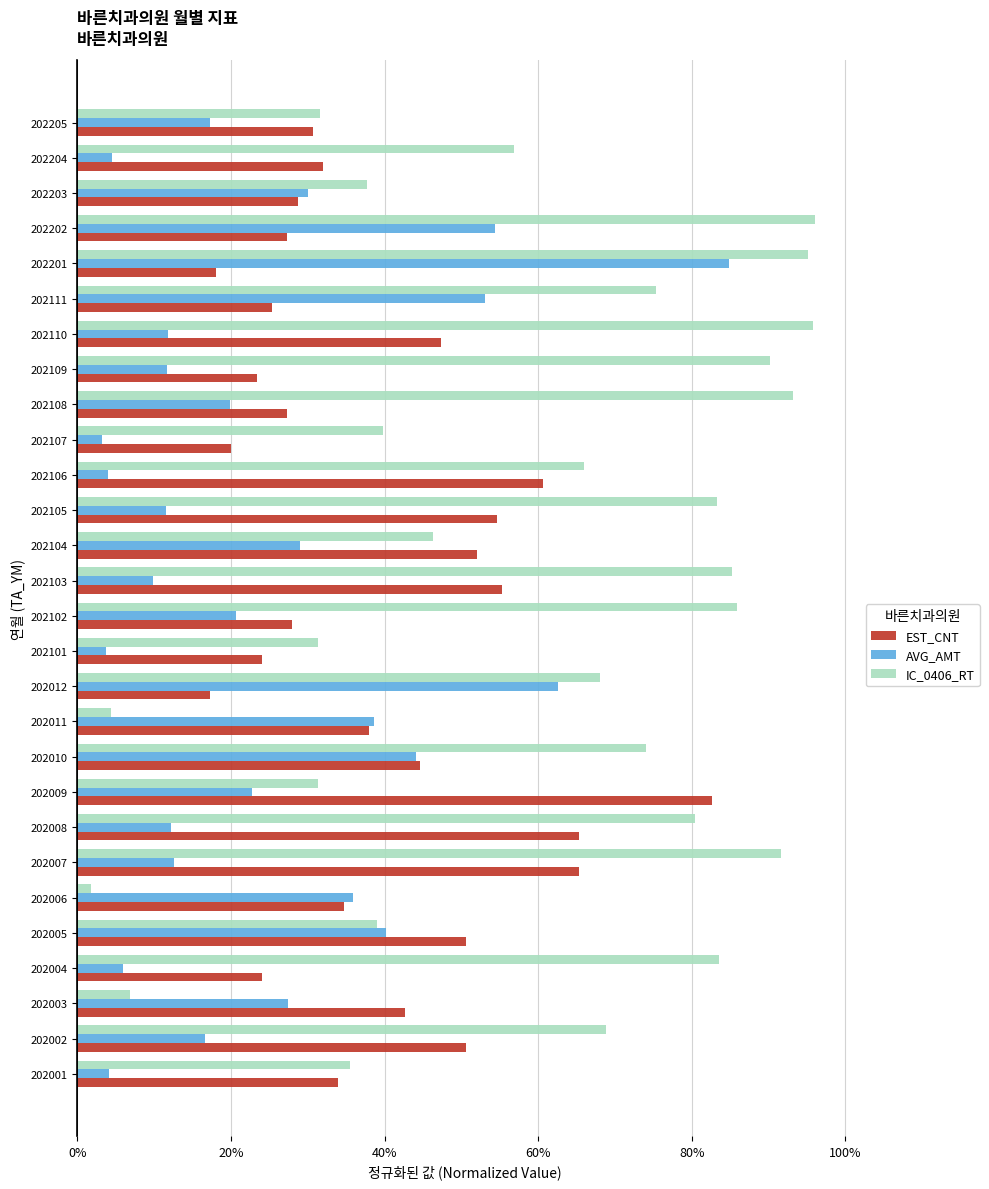

What are all the series names shown in the legend?

EST_CNT, AVG_AMT, IC_0406_RT